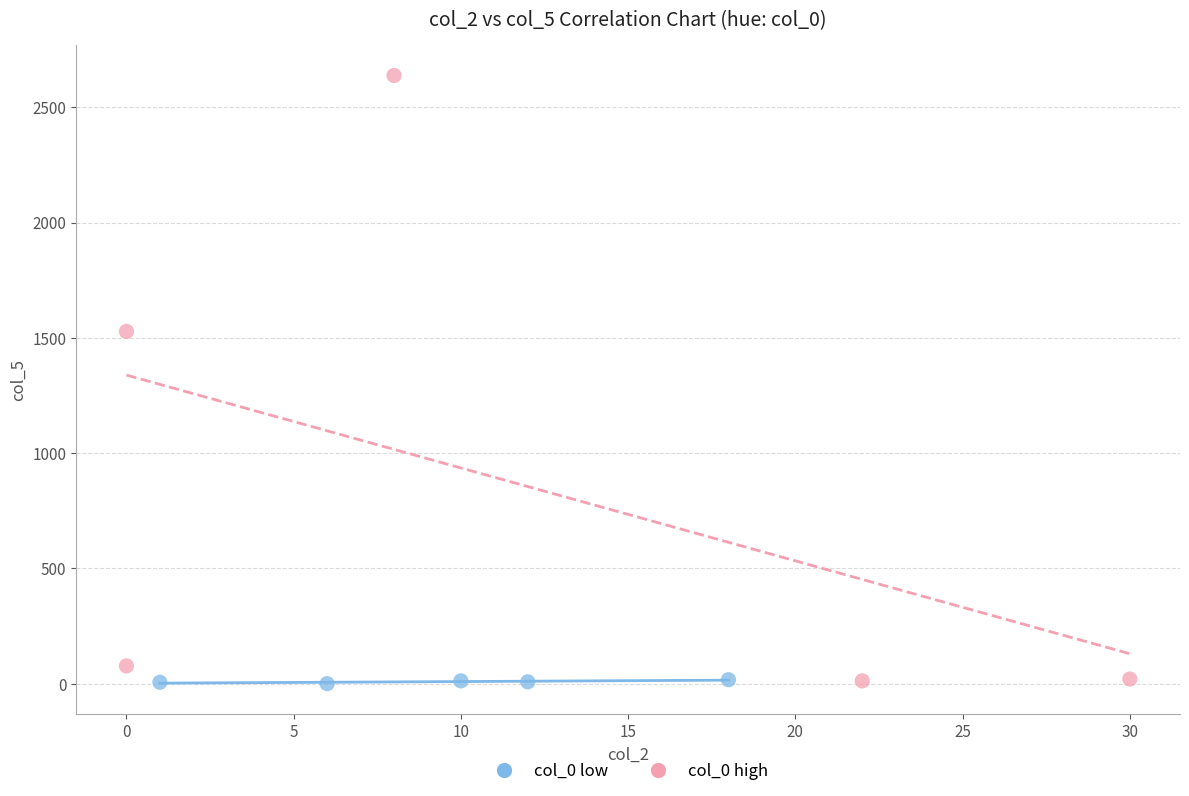

Which series contains the highest Y value?

col_0 high